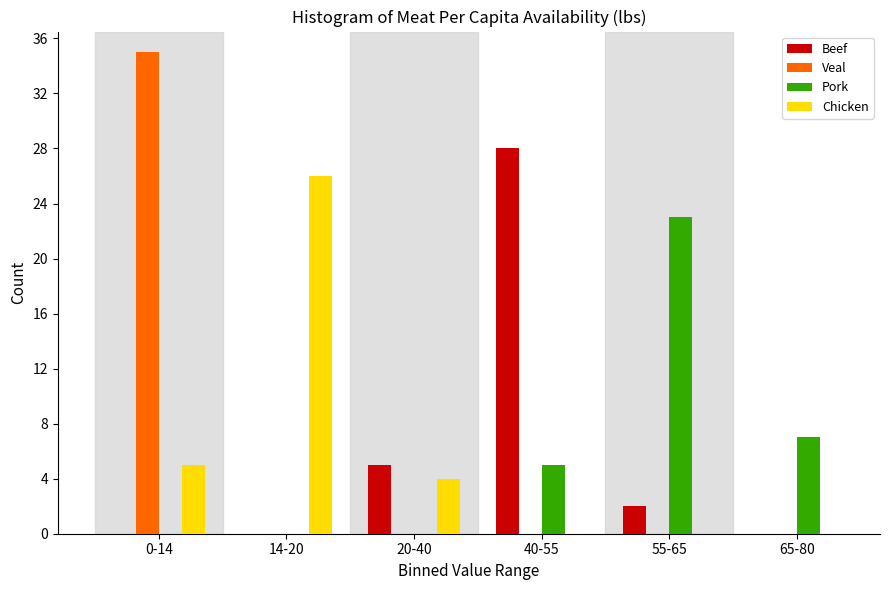

Reading left to right, list all the values displayed in this chart.

Beef: 0-14=0	14-20=0	20-40=5	40-55=28	55-65=2	65-80=0
Veal: 0-14=35	14-20=0	20-40=0	40-55=0	55-65=0	65-80=0
Pork: 0-14=0	14-20=0	20-40=0	40-55=5	55-65=23	65-80=7
Chicken: 0-14=5	14-20=26	20-40=4	40-55=0	55-65=0	65-80=0